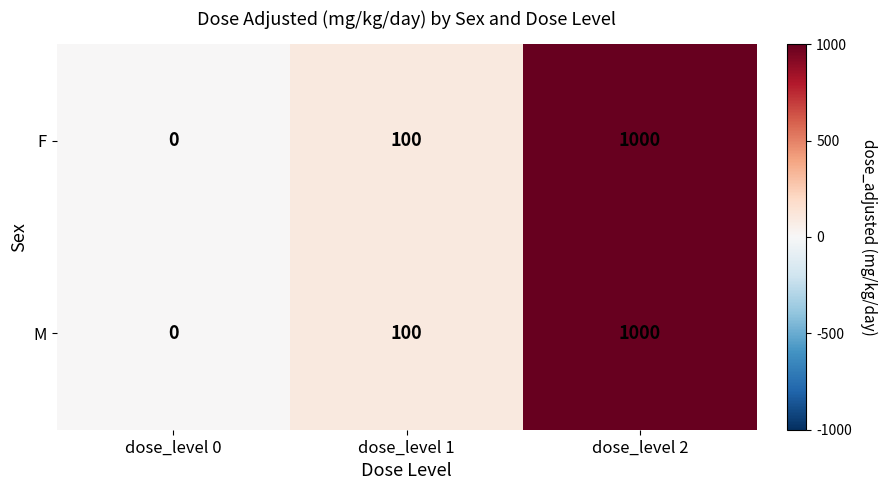

At which category does the chart reach its peak across all series?

dose_level 2